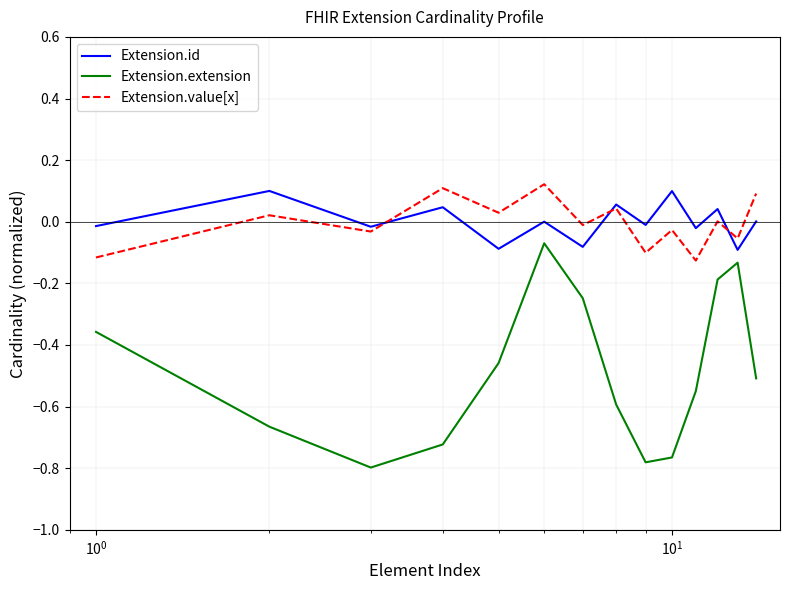

True or false: Extension.id and Extension.extension cross at least once.

False